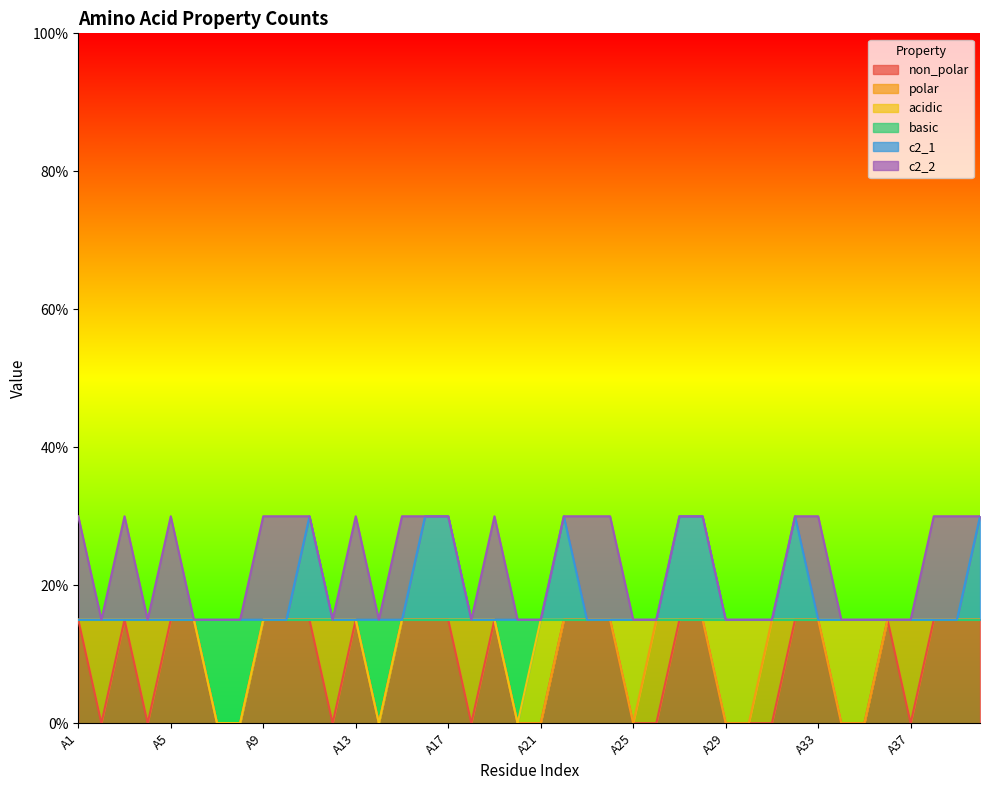

The value of basic at A19 is 0.2. True or false?

False